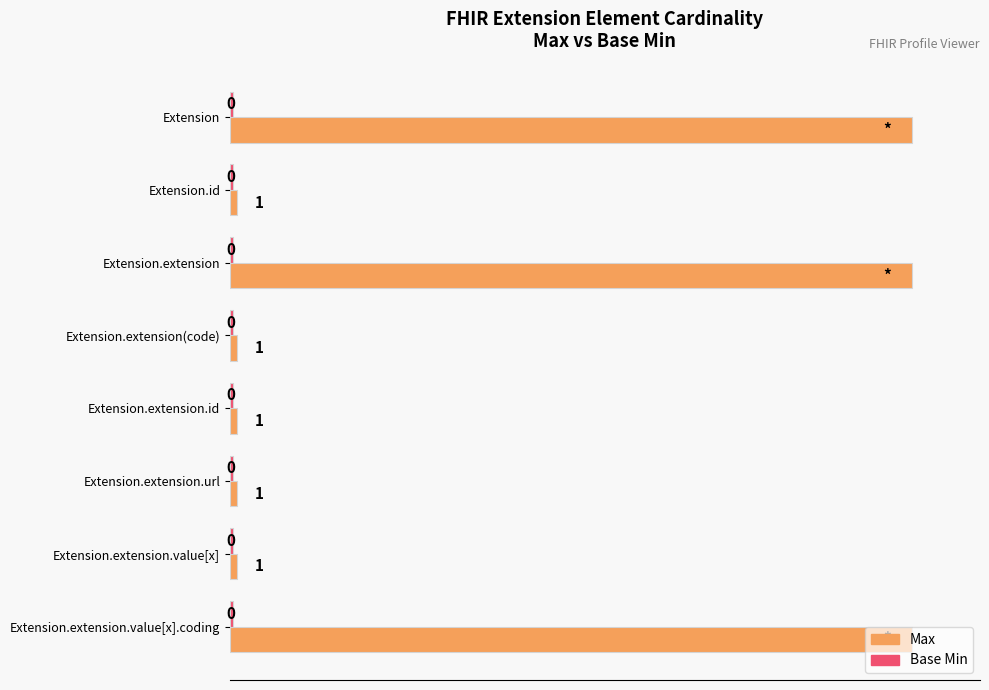

Which series has the largest total across all categories?

Max